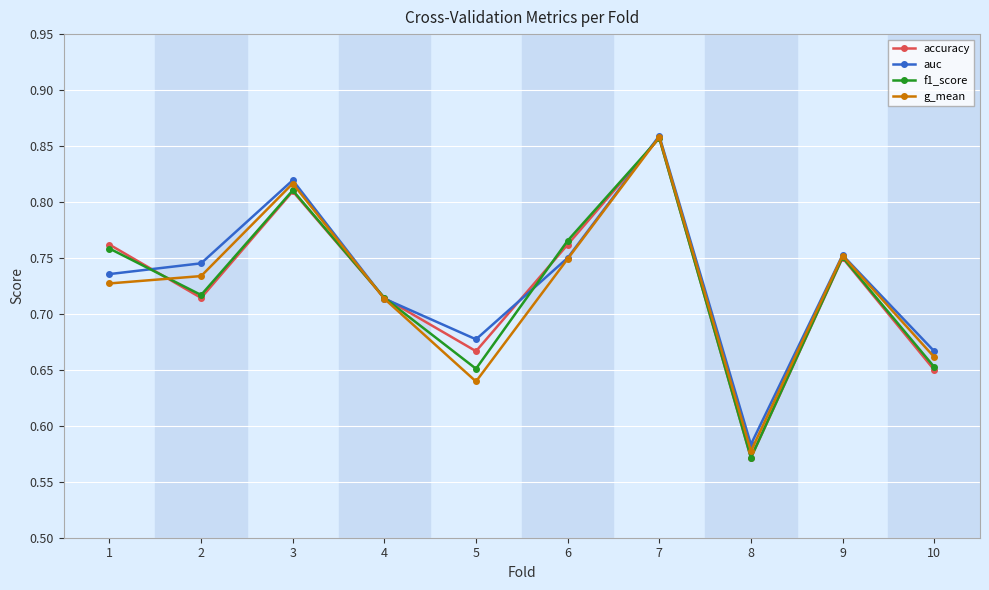

Between 9 and 10, which series saw the biggest shift?

accuracy